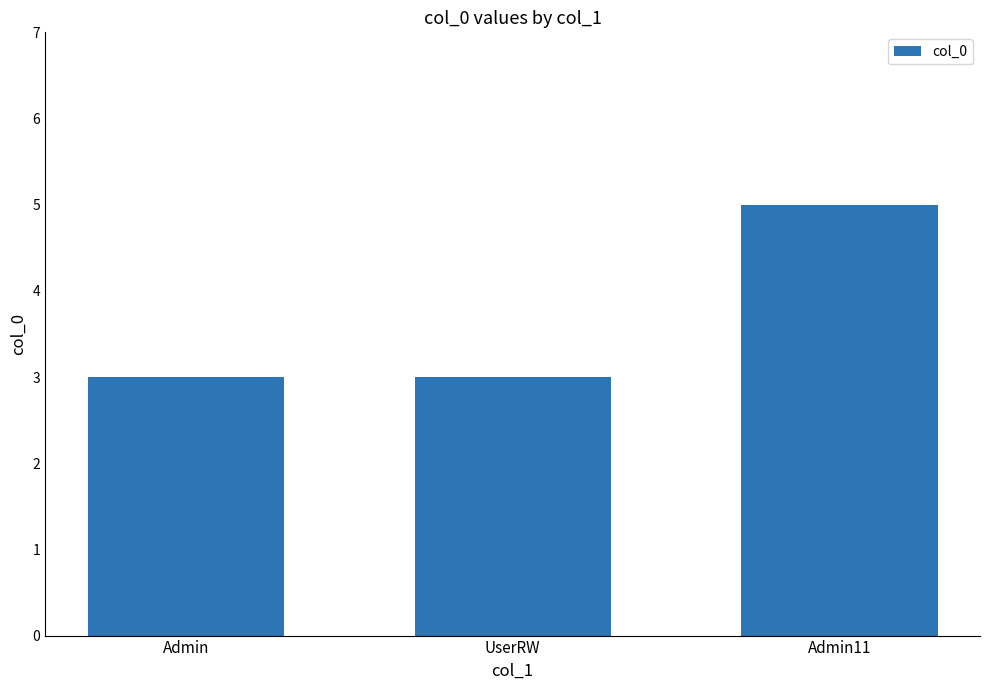

Which has a higher value, Admin11 or UserRW?

Admin11